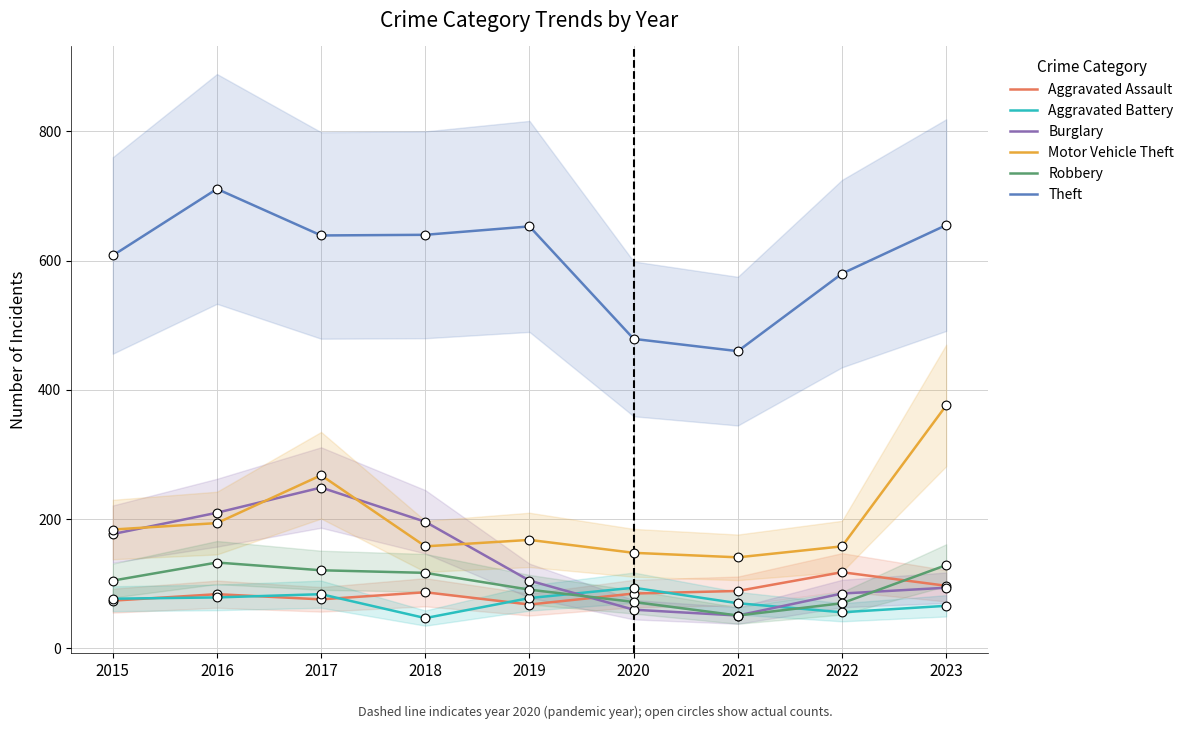

What are all the series names shown in the legend?

Aggravated Assault, Aggravated Battery, Burglary, Motor Vehicle Theft, Robbery, Theft